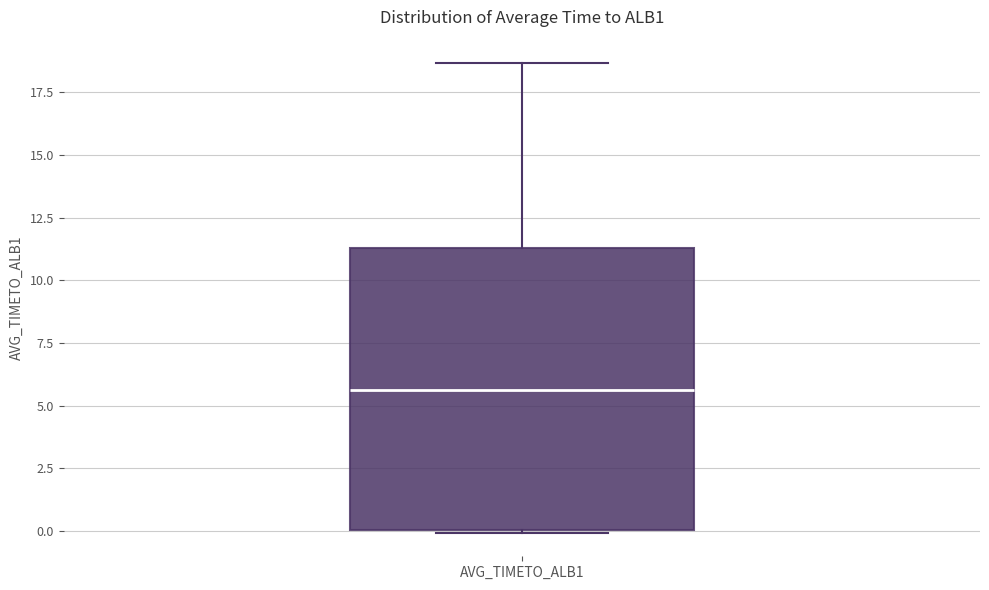

Where does the upper whisker of the box for AVG_TIMETO_ALB1 end on the y-axis? The values are not printed on the chart, so give them approximately, as read against the axis.

18.5